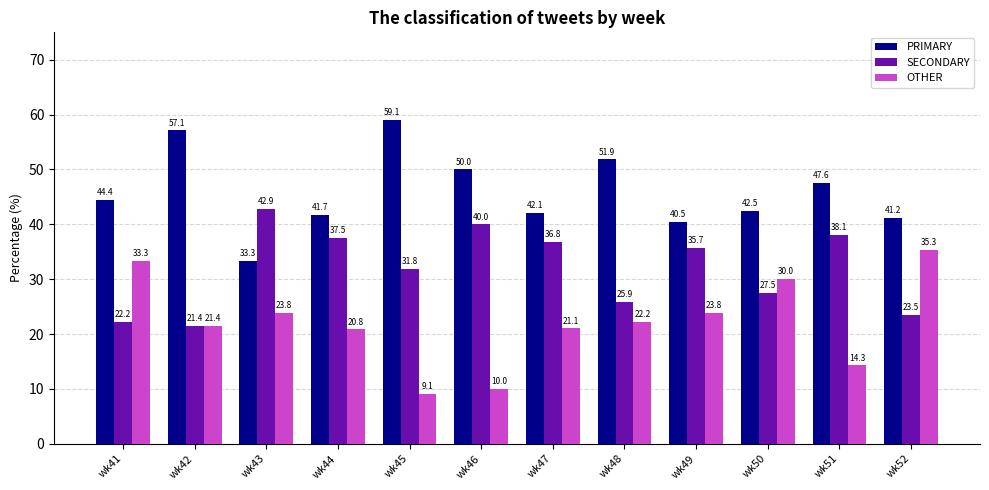

Which label corresponds to the smallest value in the chart?

wk45